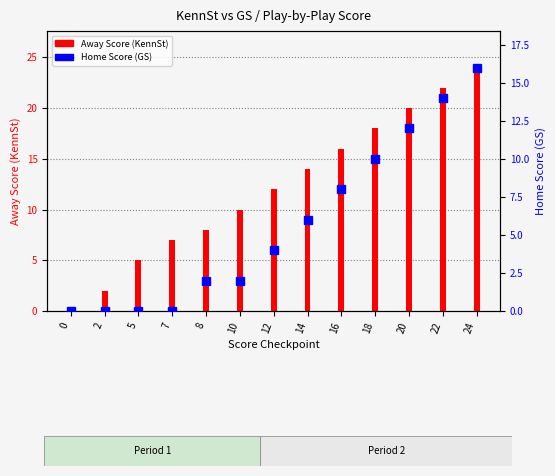

What is the value of the Away Score (KennSt) bar at the 5th from the left?

8